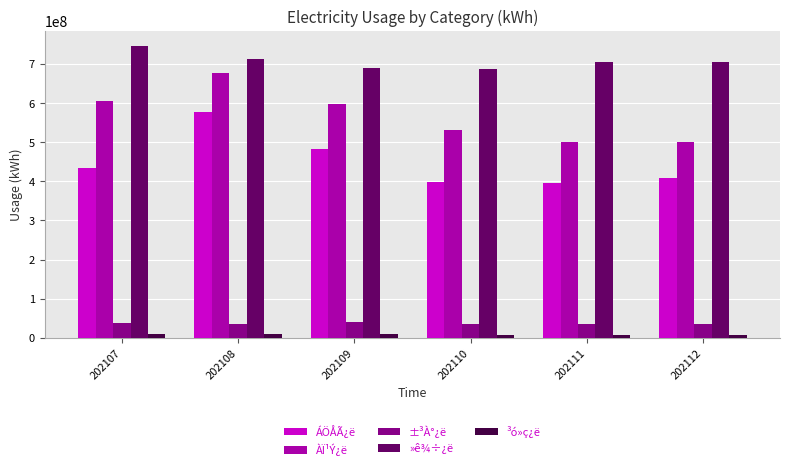

What are all the series names shown in the legend?

ÁÖÅÃ¿ë, ÀÏ¹Ý¿ë, ±³À°¿ë, »ê¾÷¿ë, ³ó»ç¿ë